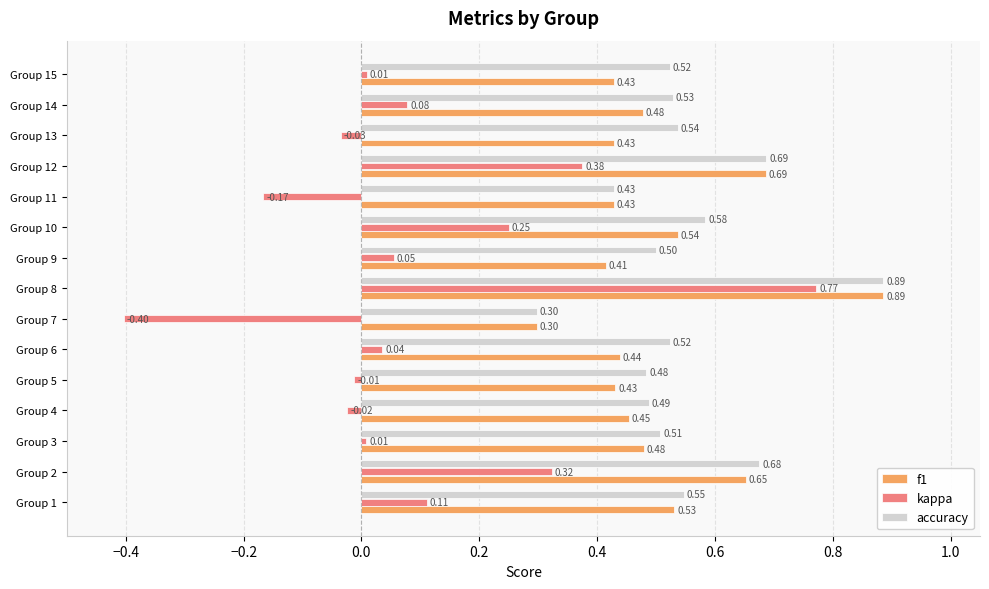

Count the number of data series in this chart.

3